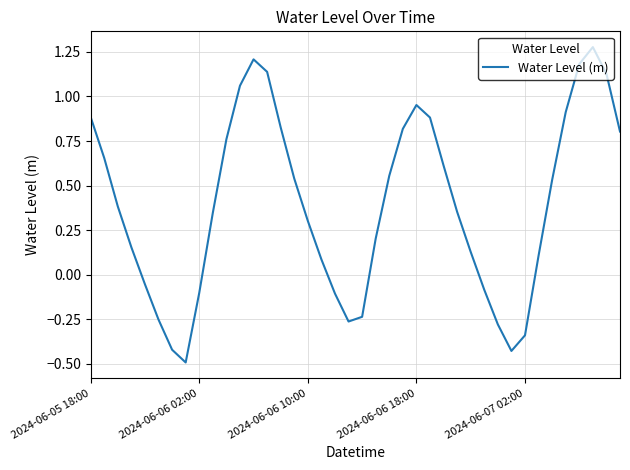

True or false: the data has more than 2 interior local peaks.

True